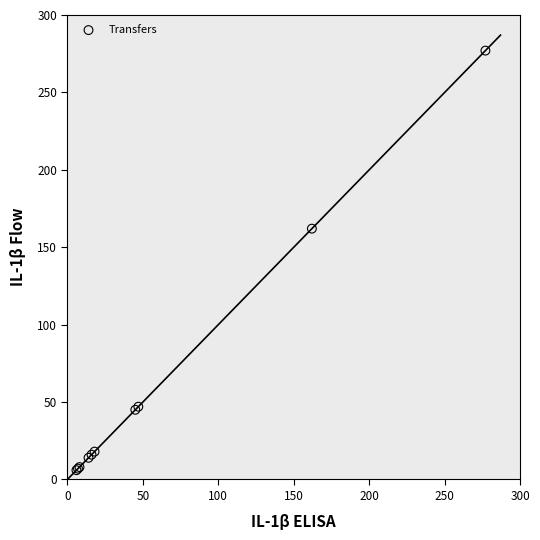

What Y value in the scatter plot is closest to 141?

162